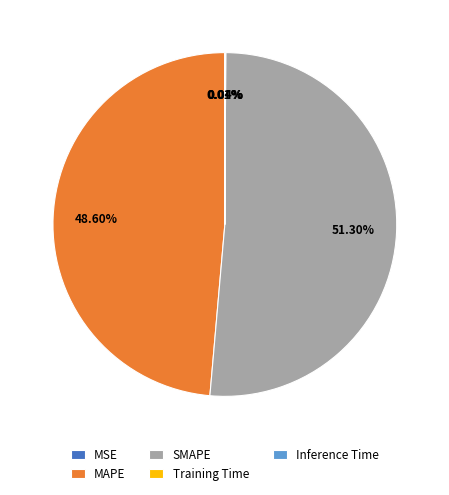

Is there any slice that represents more than half of the pie?

Yes